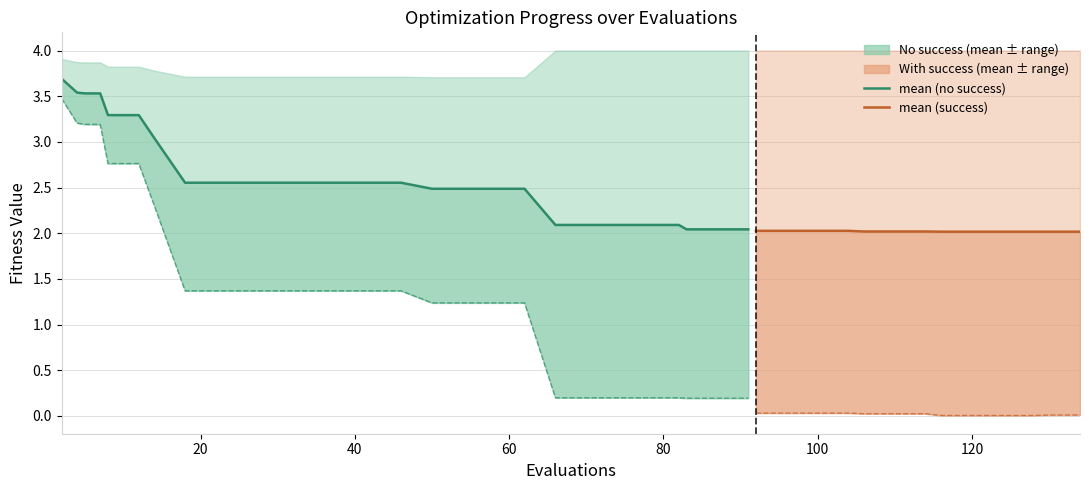

True or false: best has a value of 0.0 at 37.

False